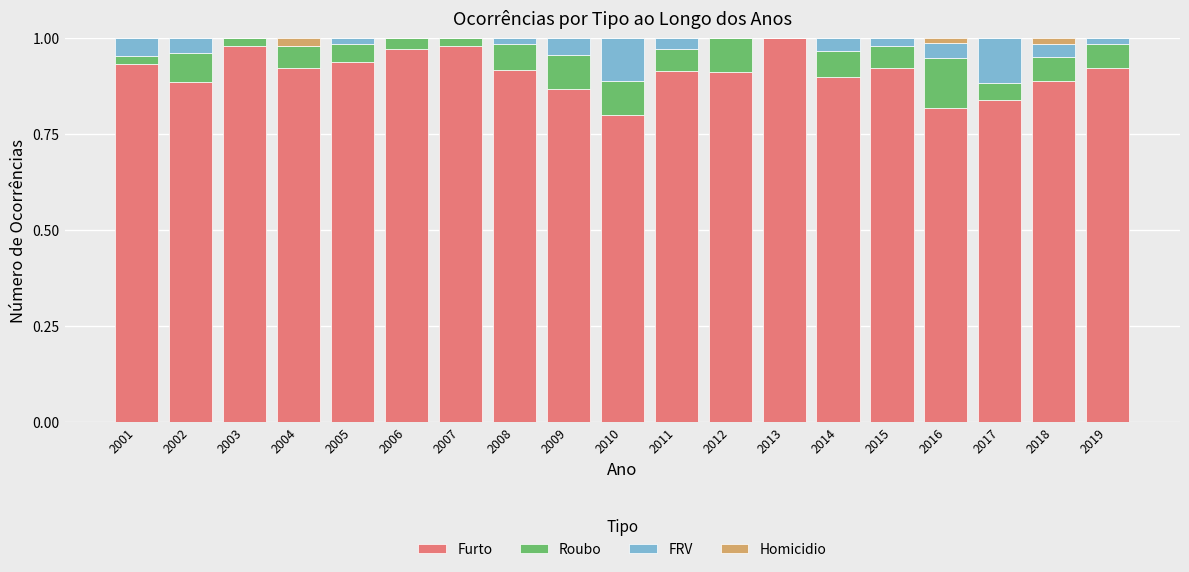

The value of Furto at 2019 is 0.9. True or false?

True